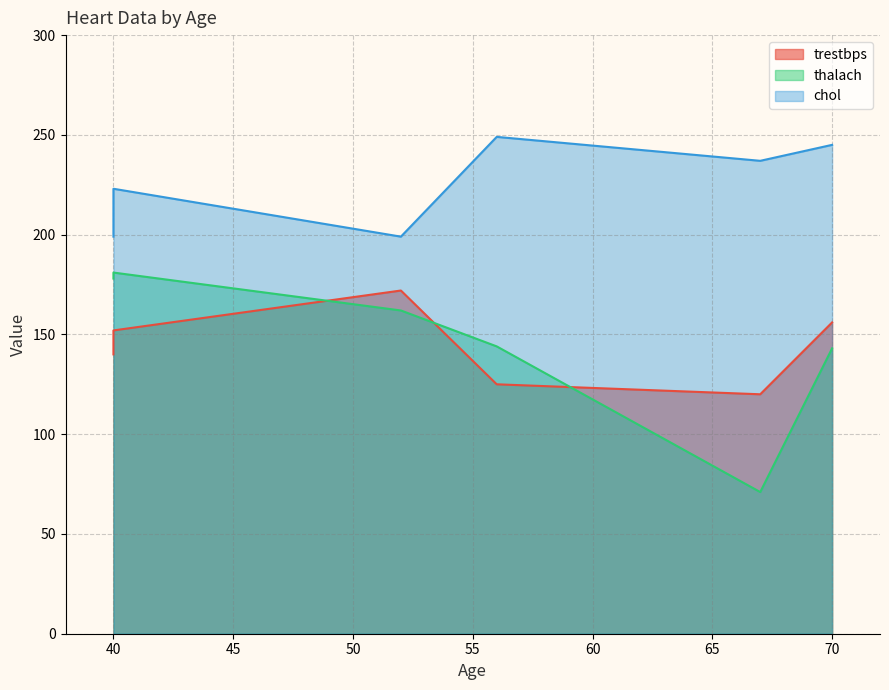

Does the chart display data point markers on the line(s)?

No